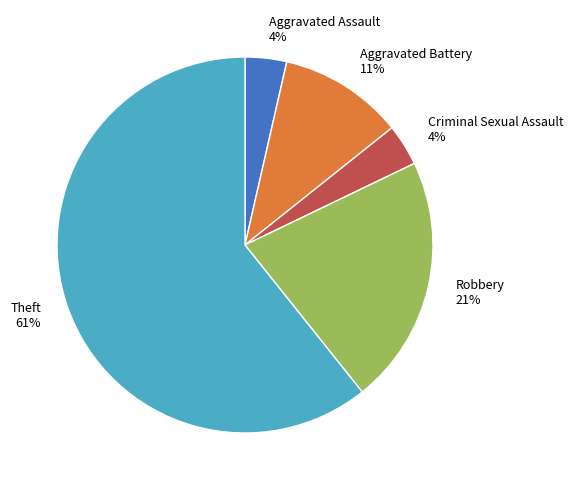

Is the sum of Theft 61% and Aggravated Battery 11% greater than half?

Yes